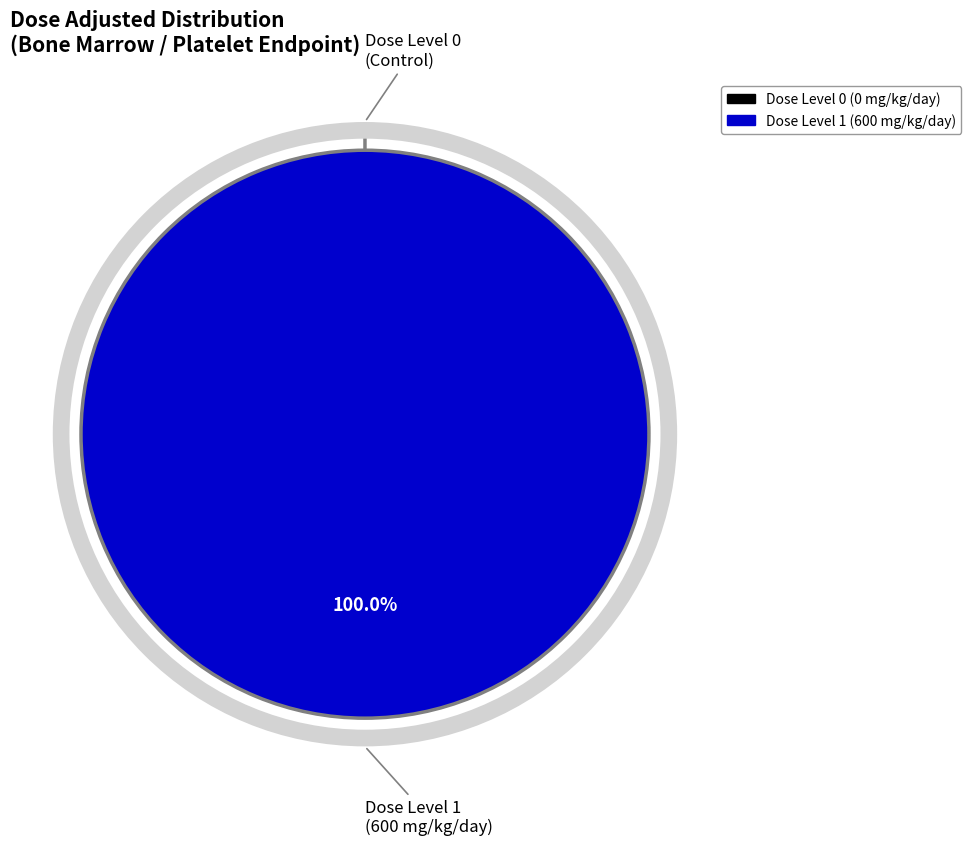

Is there any slice that represents more than half of the pie?

Yes